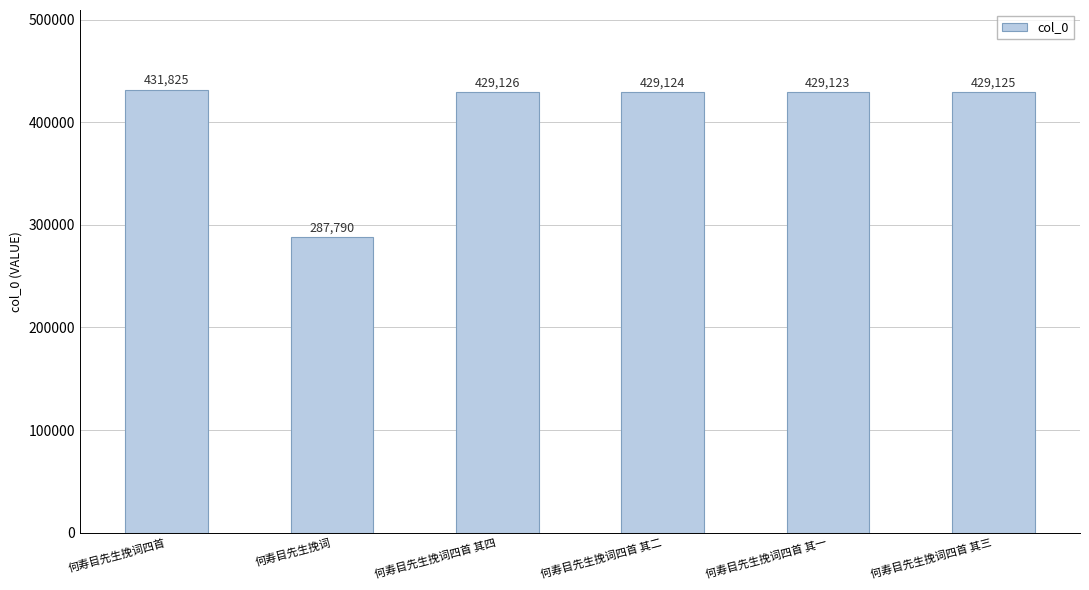

At which category does the chart reach its peak across all series?

何寿目先生挽词四首